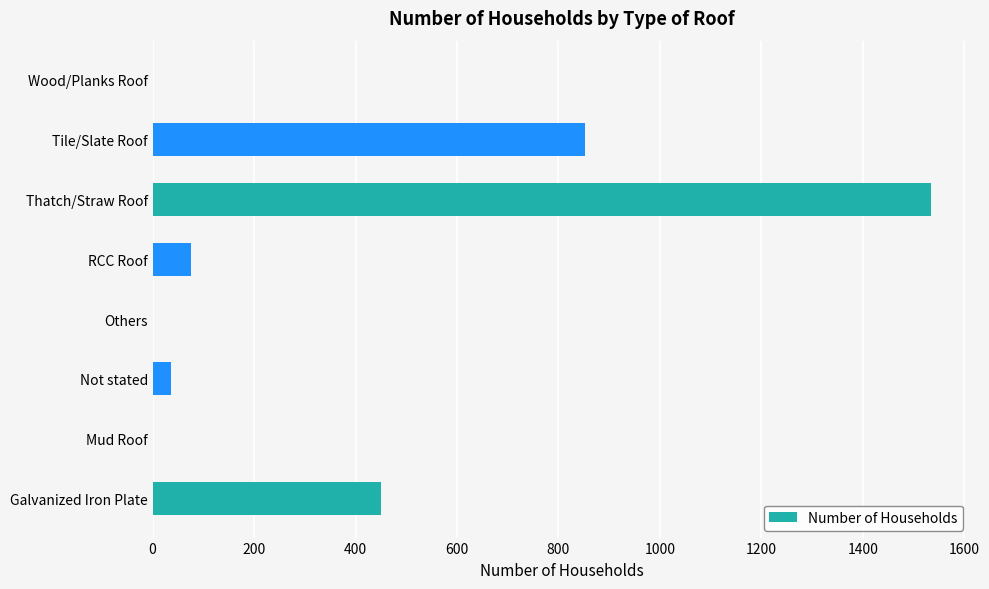

Reading top to bottom, what are all the values shown in this chart?

Wood/Planks Roof=1	Tile/Slate Roof=852	Thatch/Straw Roof=1535	RCC Roof=75	Others=1	Not stated=37	Mud Roof=1	Galvanized Iron Plate=451